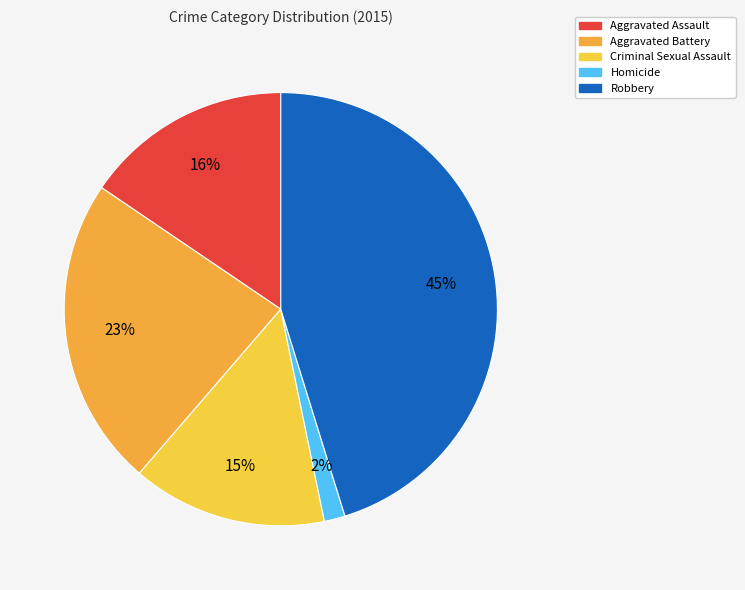

True or false: Aggravated Assault accounts for 21% of the total.

False